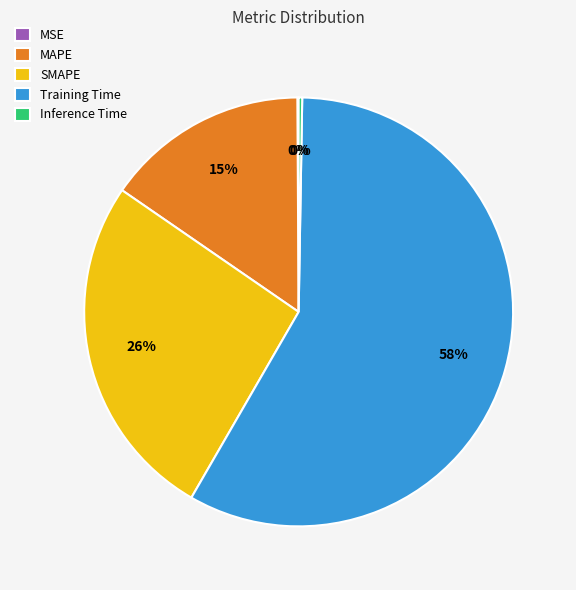

To the nearest percent, what percentage of the pie is SMAPE?

26%